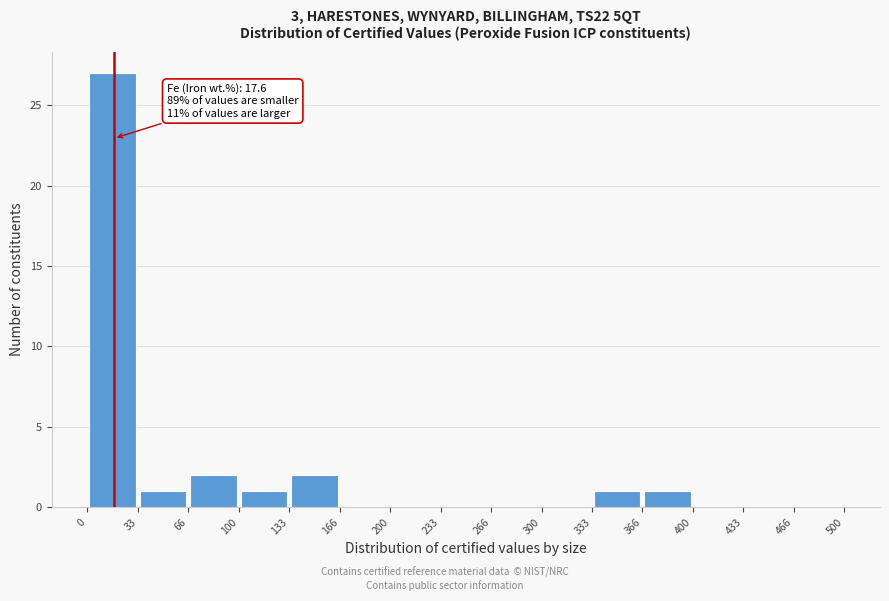

Which range on the x-axis has the tallest bar?

0 to 33